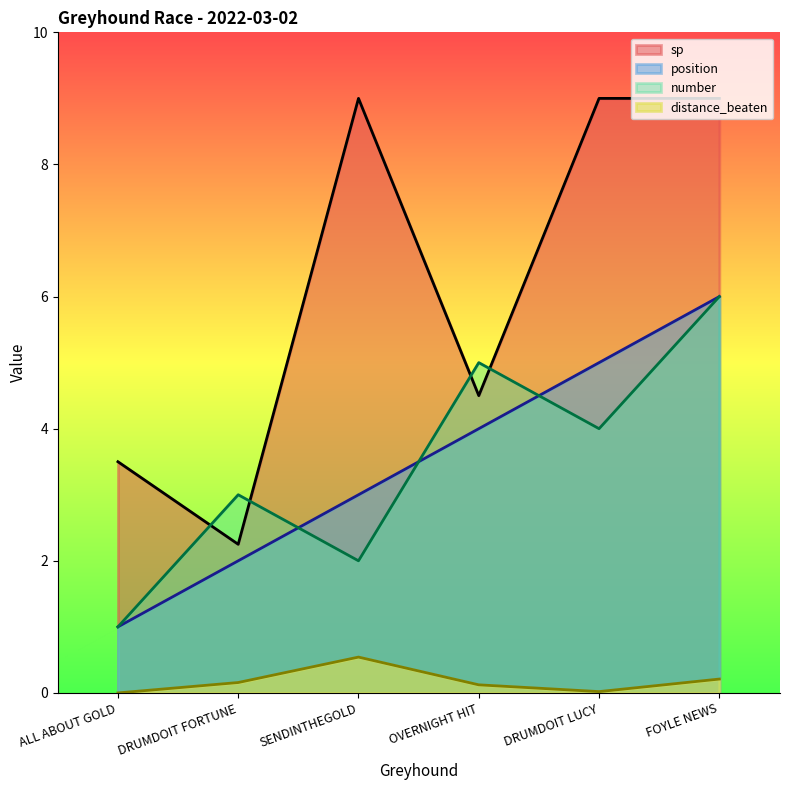

What is the maximum value shown in the chart?

9.0